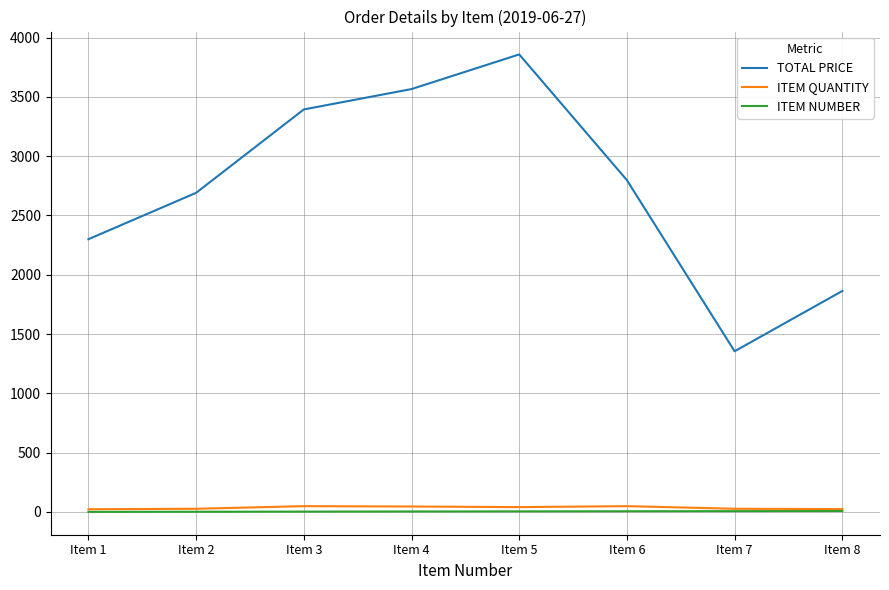

What is the lowest value of the TOTAL PRICE series?

1355.1